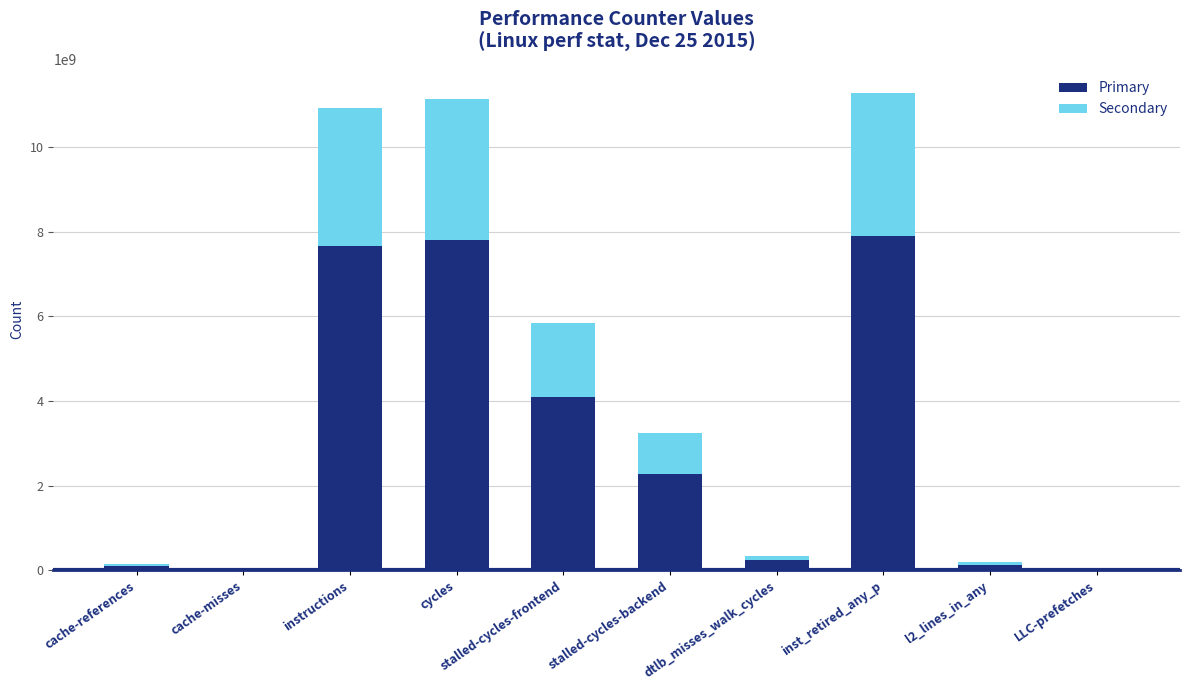

Where is Primary nearest to the value 3953929283?

stalled-cycles-frontend